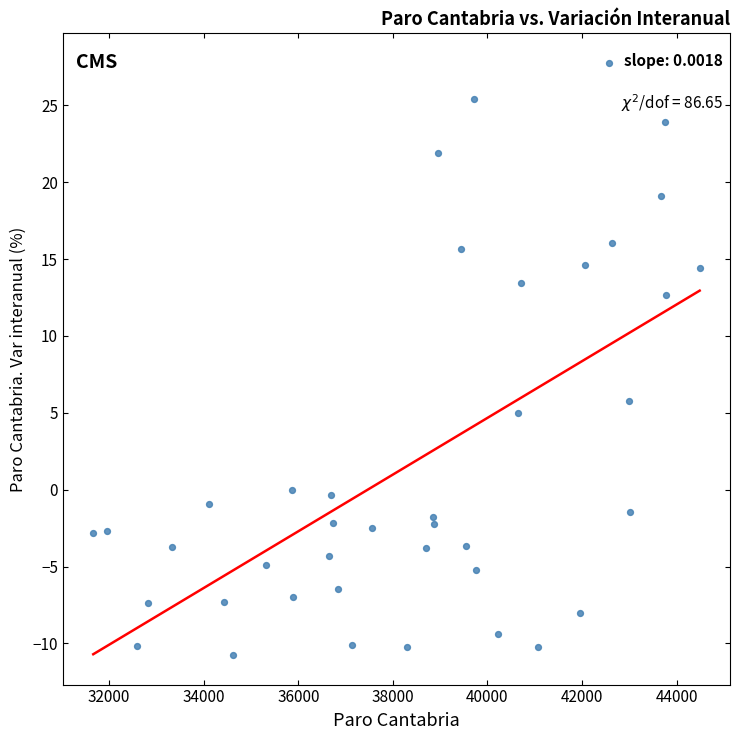

What is the range of Y values (max minus min)?

38.5